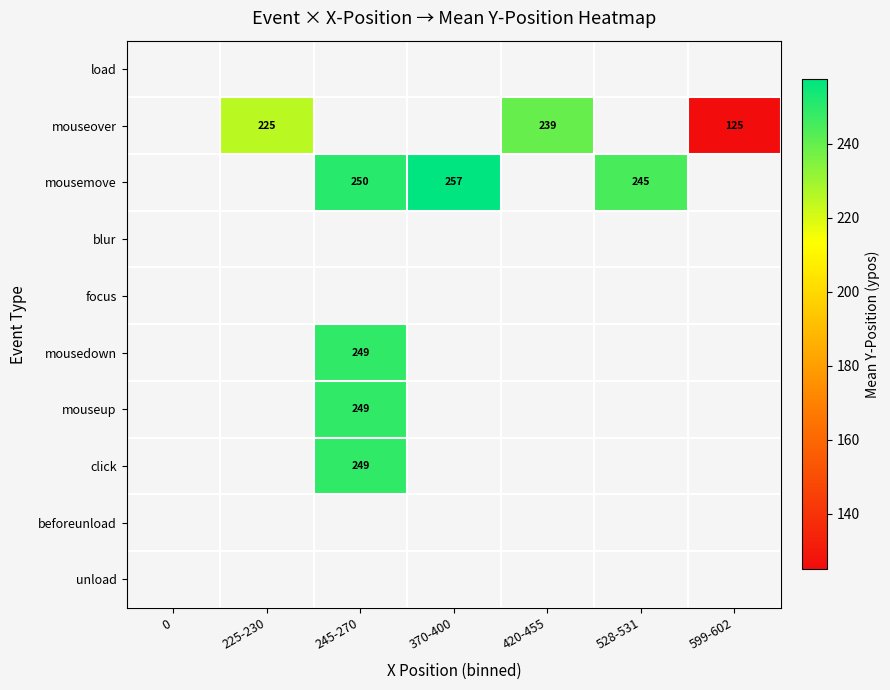

What is the difference between the mousemove values at 370-400 and 245-270?

7